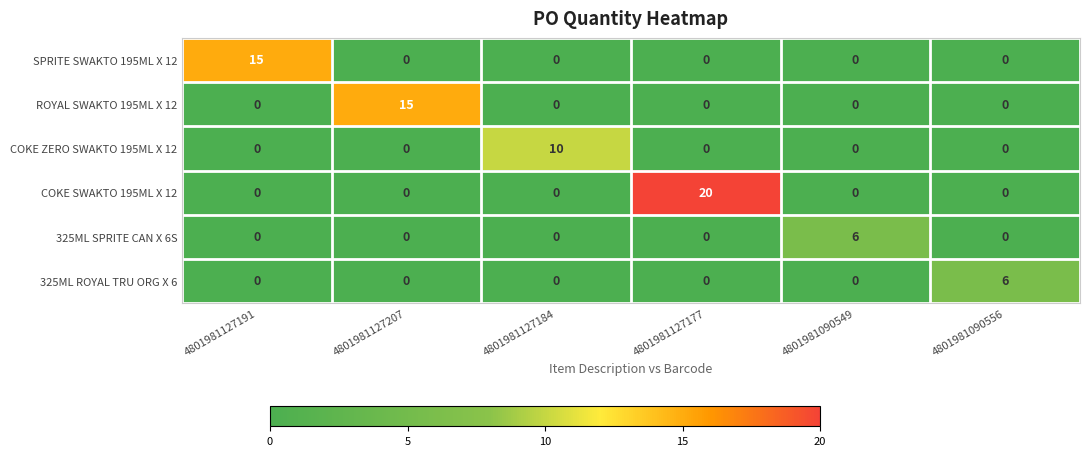

At which category is the sum across all series the highest?

4801981127177